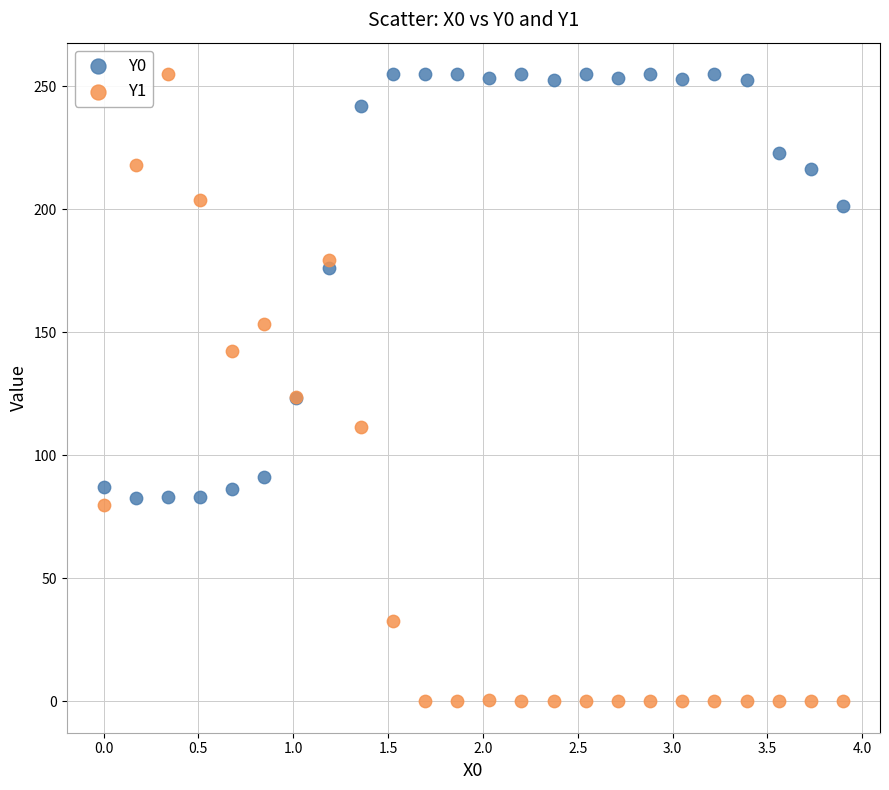

Which series has the largest Y range (max minus min)?

Y1